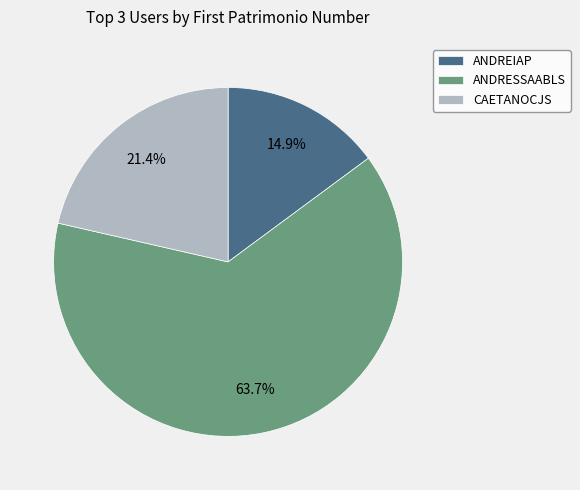

Is there any slice that represents more than half of the pie?

Yes